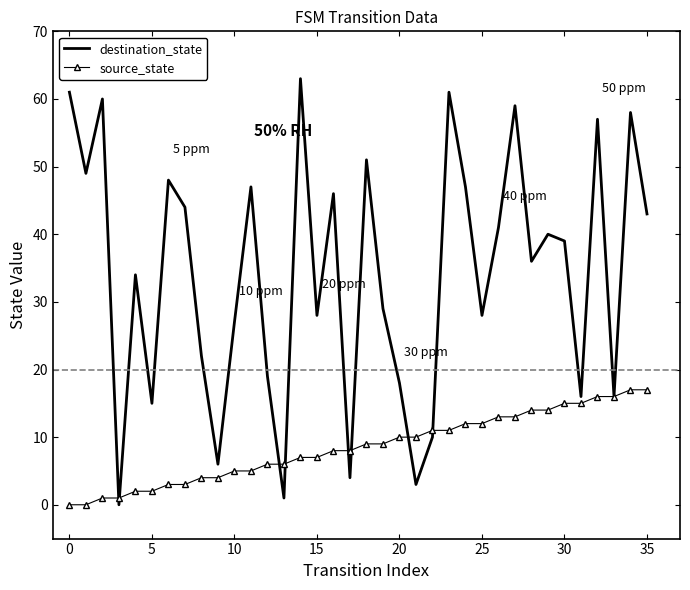

Which series has the largest total across all categories?

destination_state